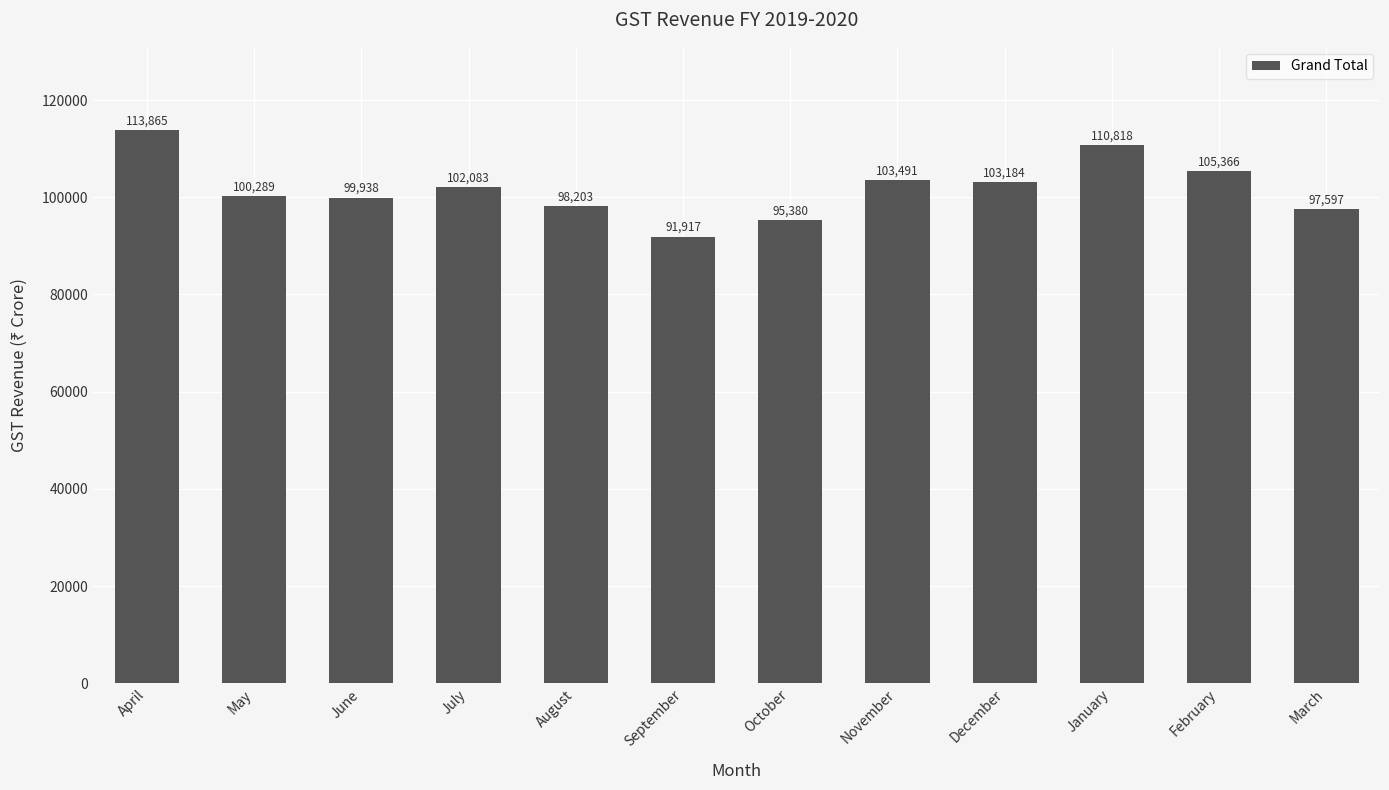

Approximately how many times larger is the value at March compared to June?

1.0